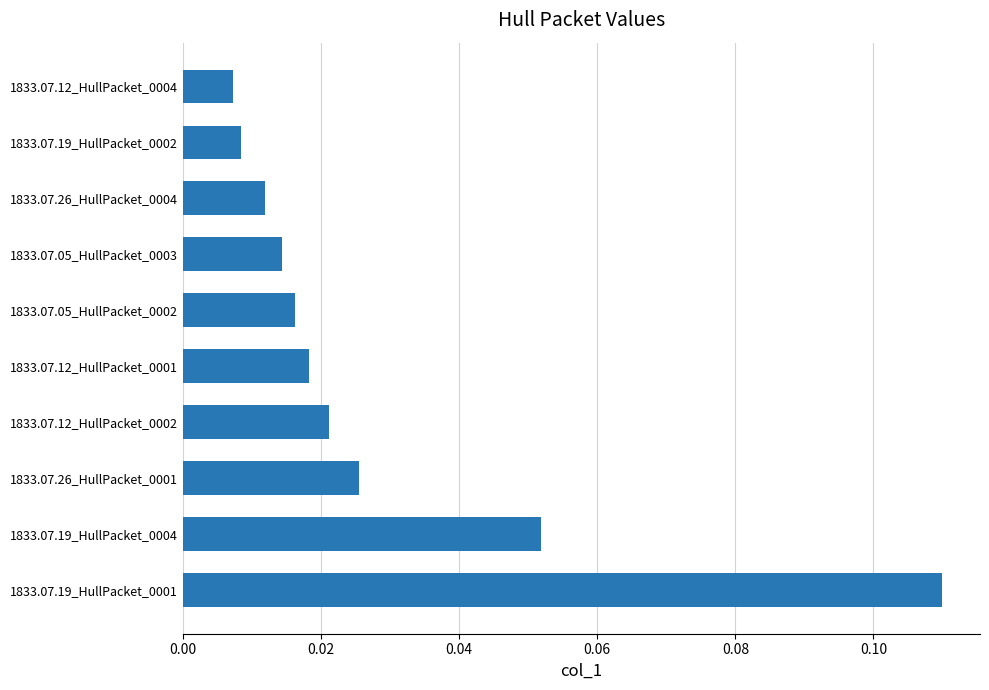

Which has a higher value, 1833.07.19_HullPacket_0002 or 1833.07.12_HullPacket_0002?

1833.07.12_HullPacket_0002